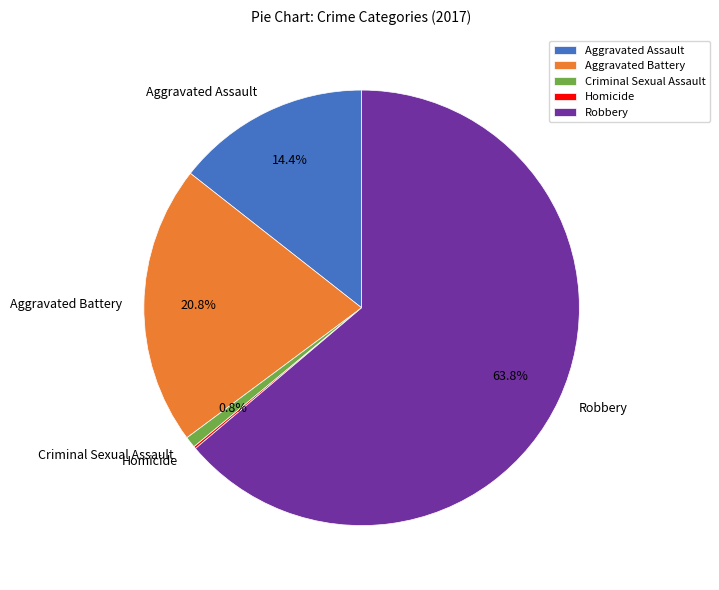

To the nearest percent, what is the average slice percentage?

20%